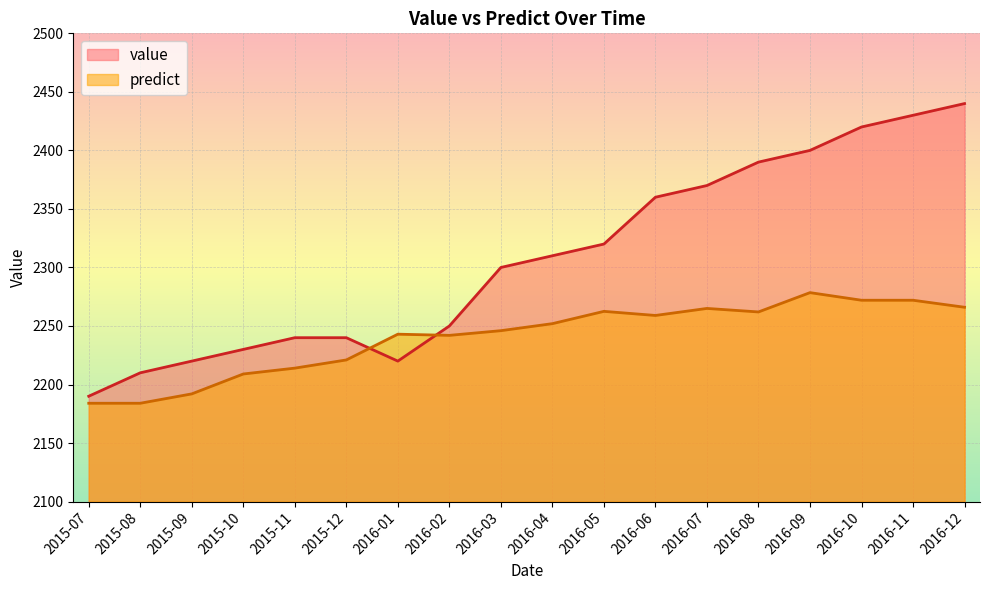

Does the chart display data point markers on the line(s)?

No